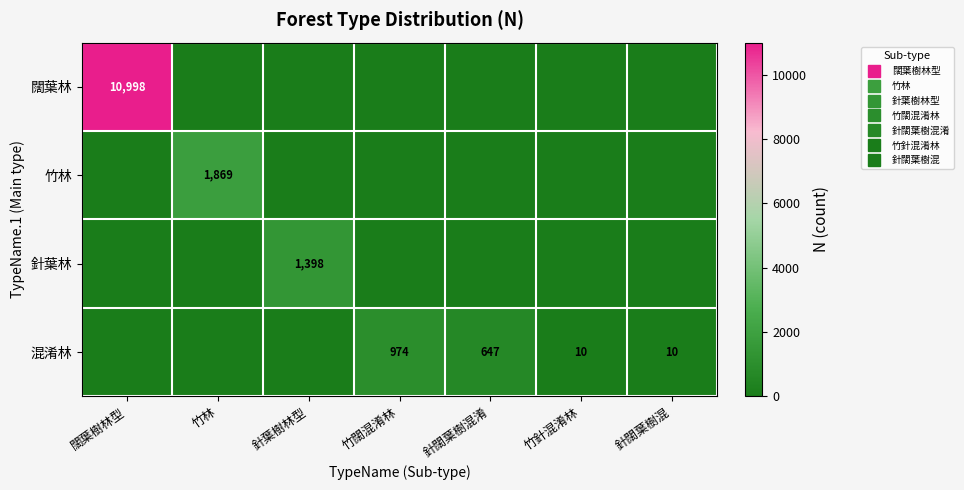

Count the number of data series in this chart.

4